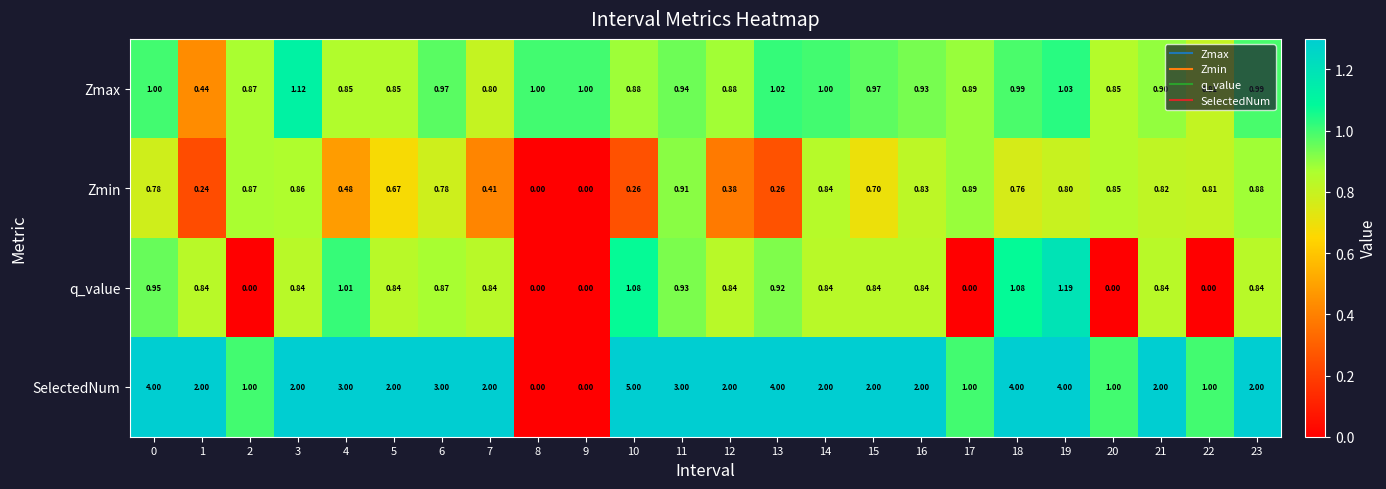

Rank the series at 16 from lowest to highest value.

Zmin, q_value, Zmax, SelectedNum